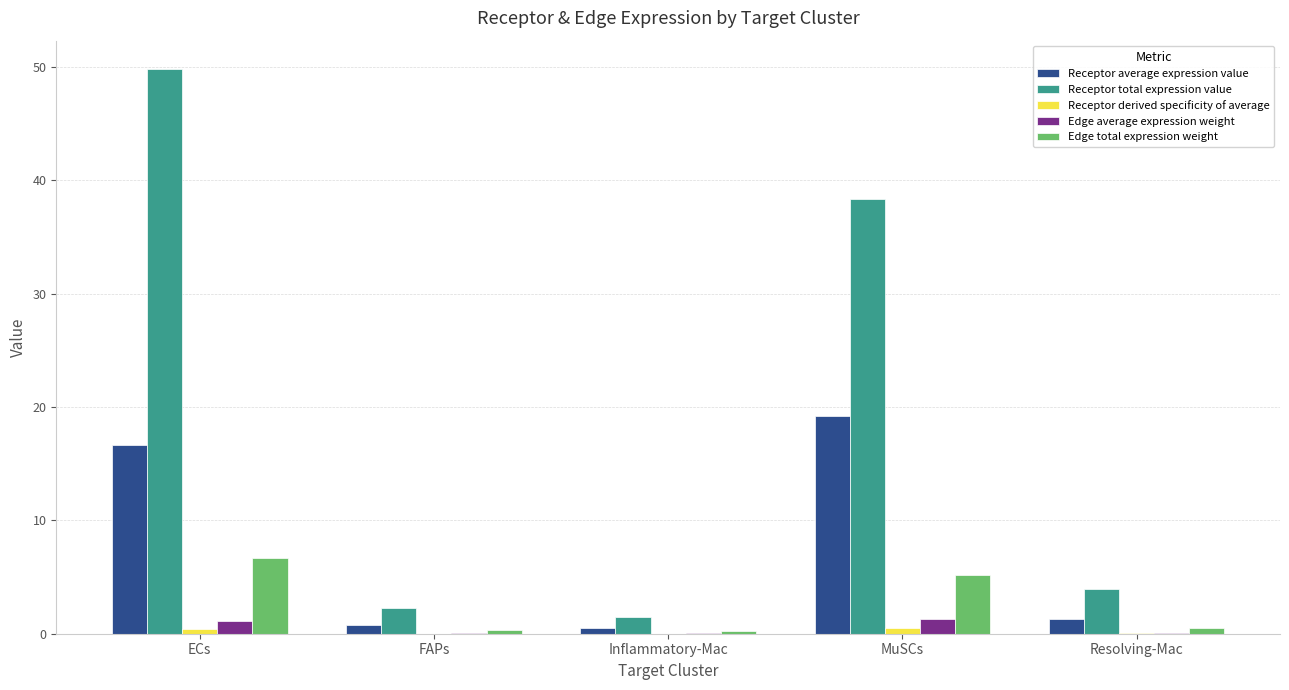

What is the highest value of the Edge total expression weight series?

6.7